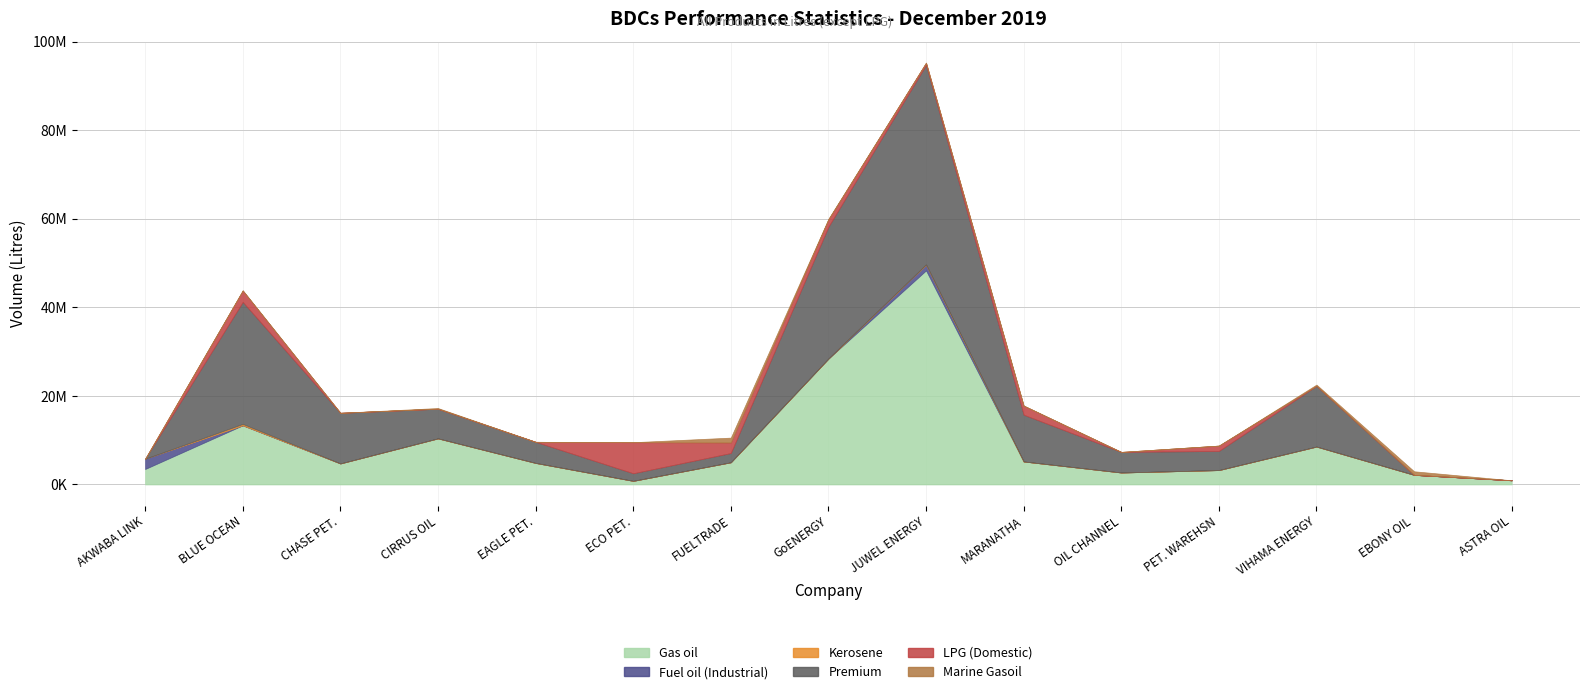

Which has a higher value, JUWEL ENERGY or EBONY OIL?

JUWEL ENERGY